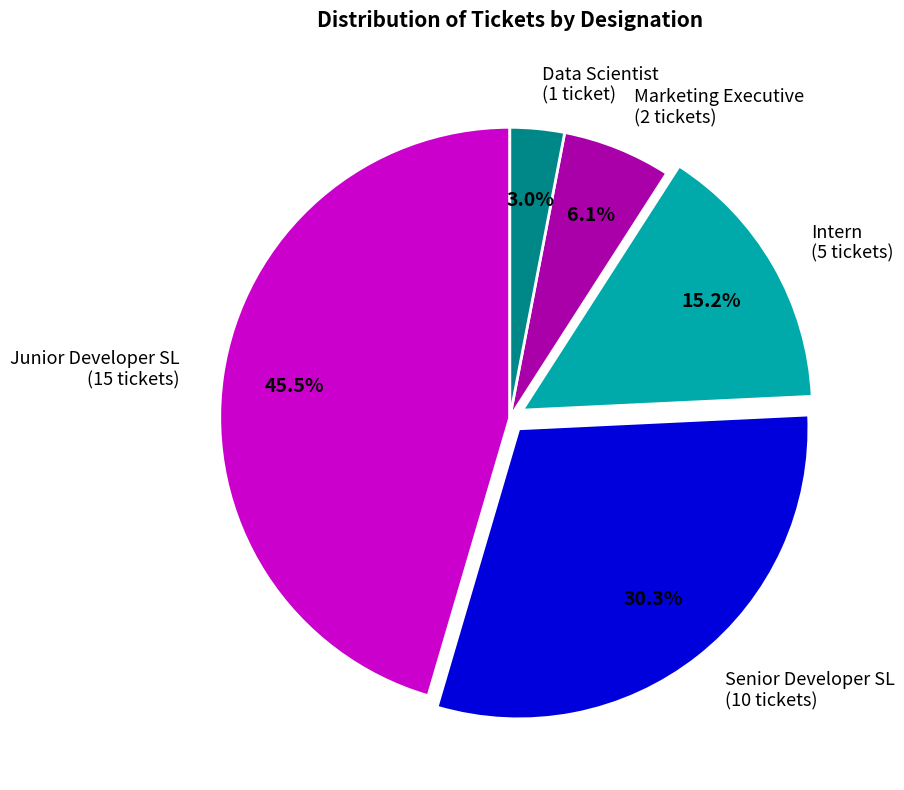

How many slices are in this pie chart?

5